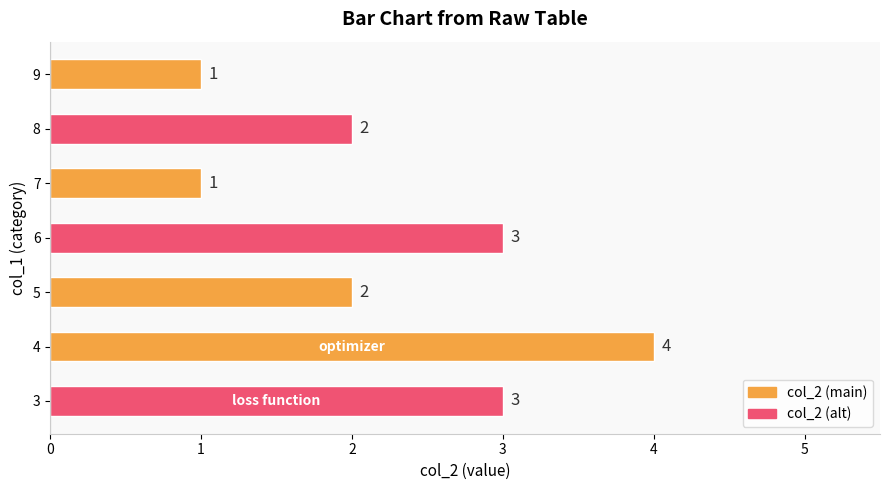

Reading bottom to top, what are all the values shown in this chart?

3	4	2	3	1	2	1